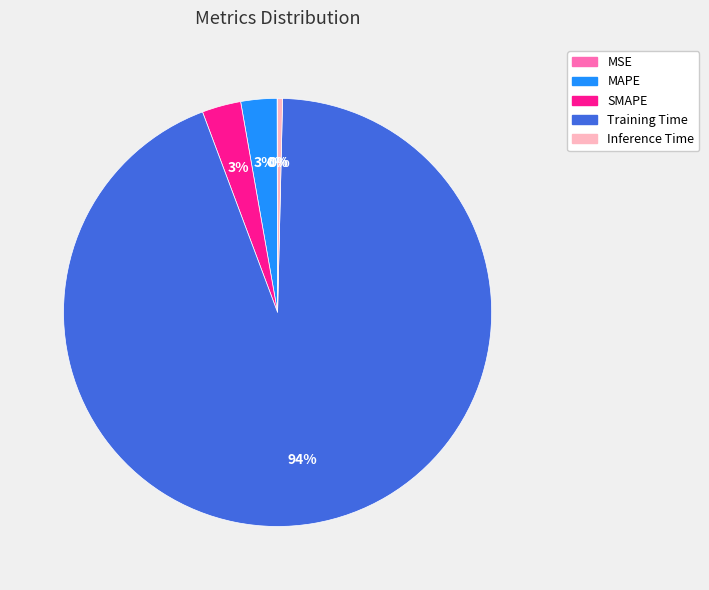

Does any single category account for the majority?

Yes